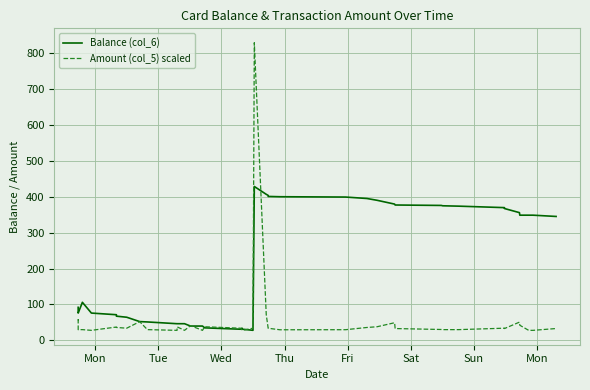

Which series has the largest total across all categories?

Balance (col_6)